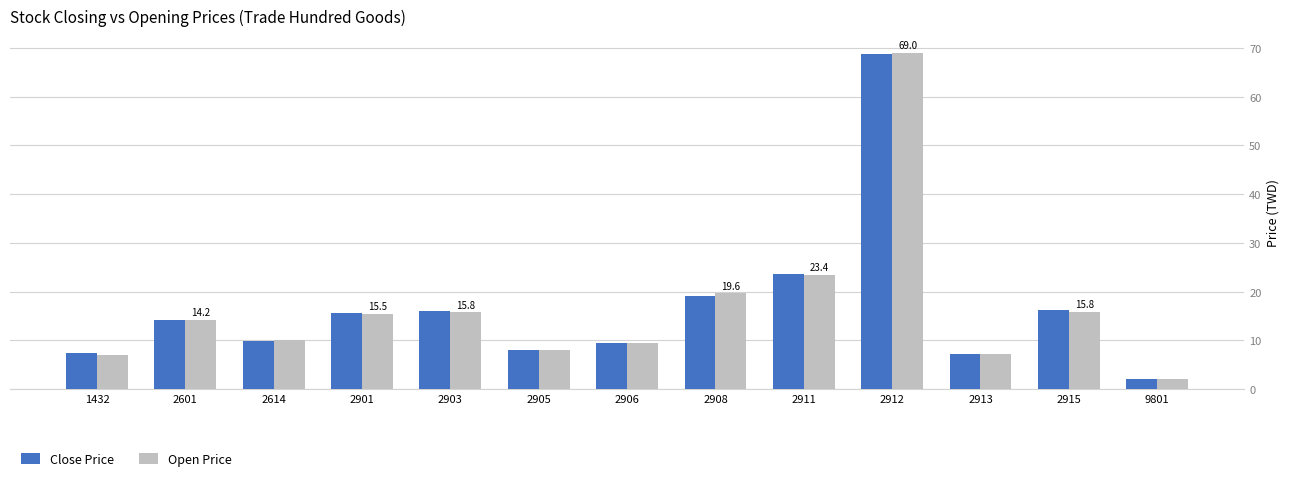

Is it true that Close Price equals 21.5 at 2901?

False